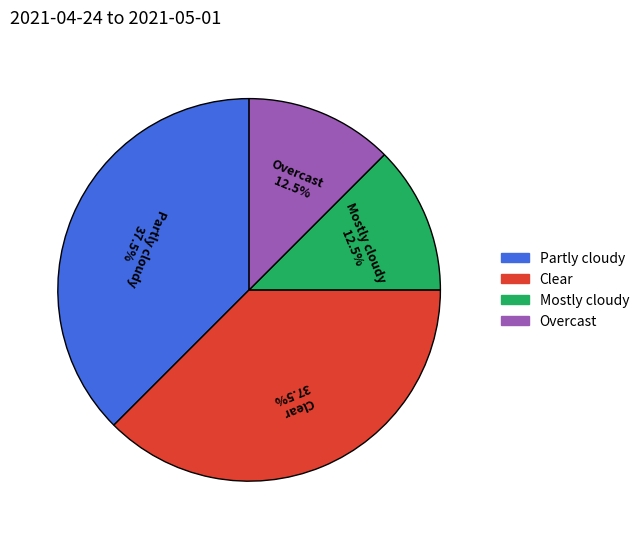

Count the number of slices in the pie.

4